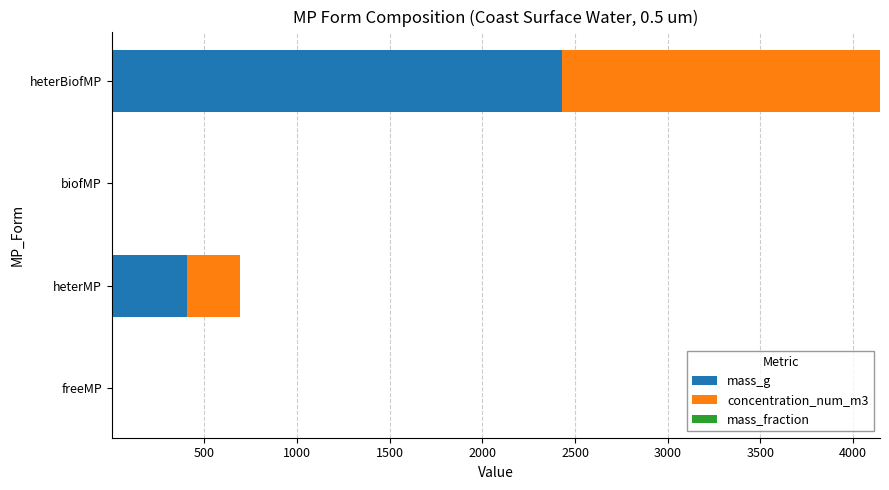

What is the sum of all mass_g values?

2838.5